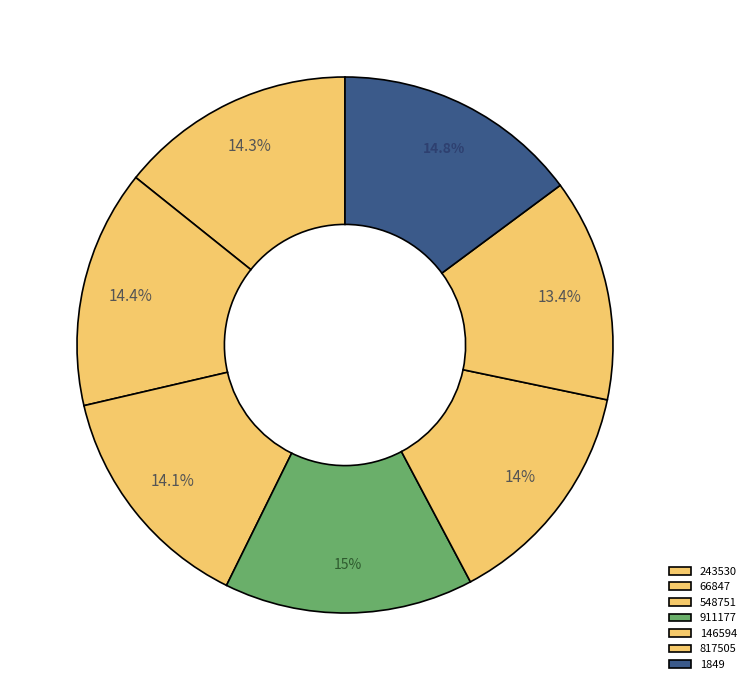

What percentage is NOT represented by 1849?

85.2%